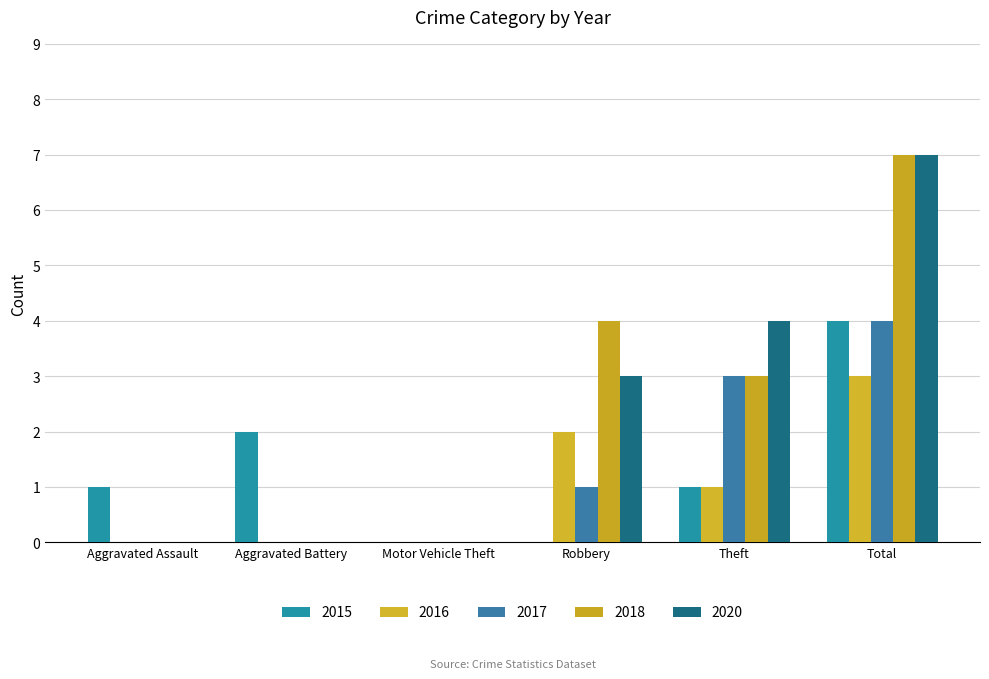

Which series changed the most between Robbery and Total?

2015